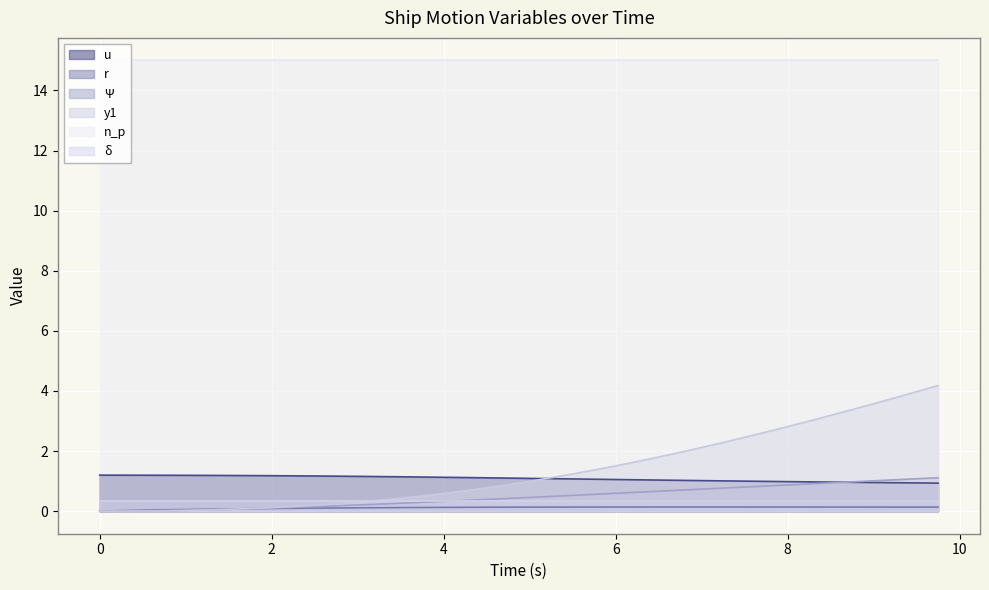

True or false: u has more than 1 interior local peaks.

False